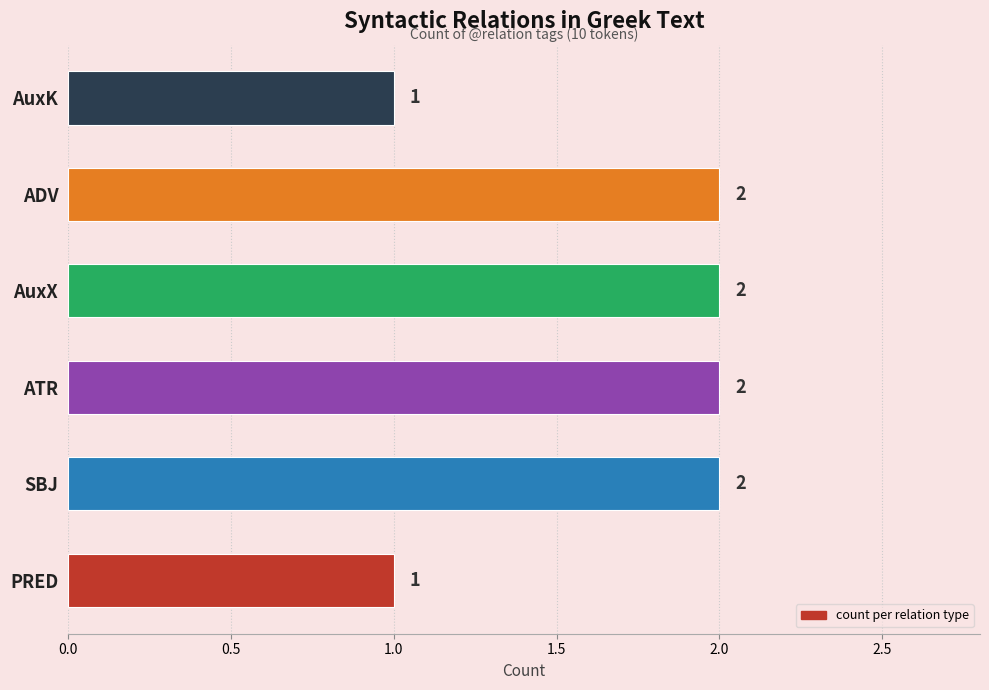

The chart shows a value of 1 at ADV. True or false?

False